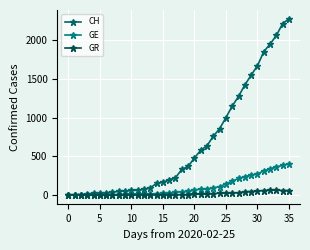

Which series has the largest range (max minus min)?

CH